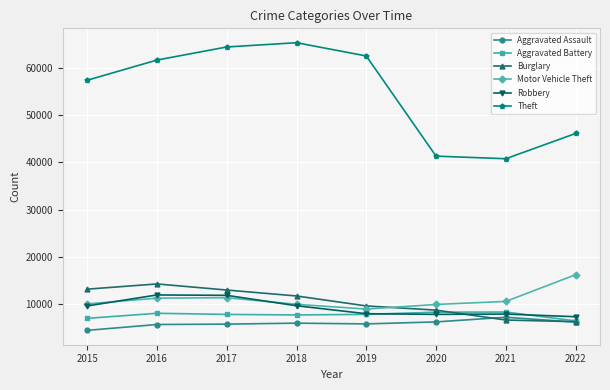

Is the value of Aggravated Assault at 2017 greater than the value of Theft at 2017?

No